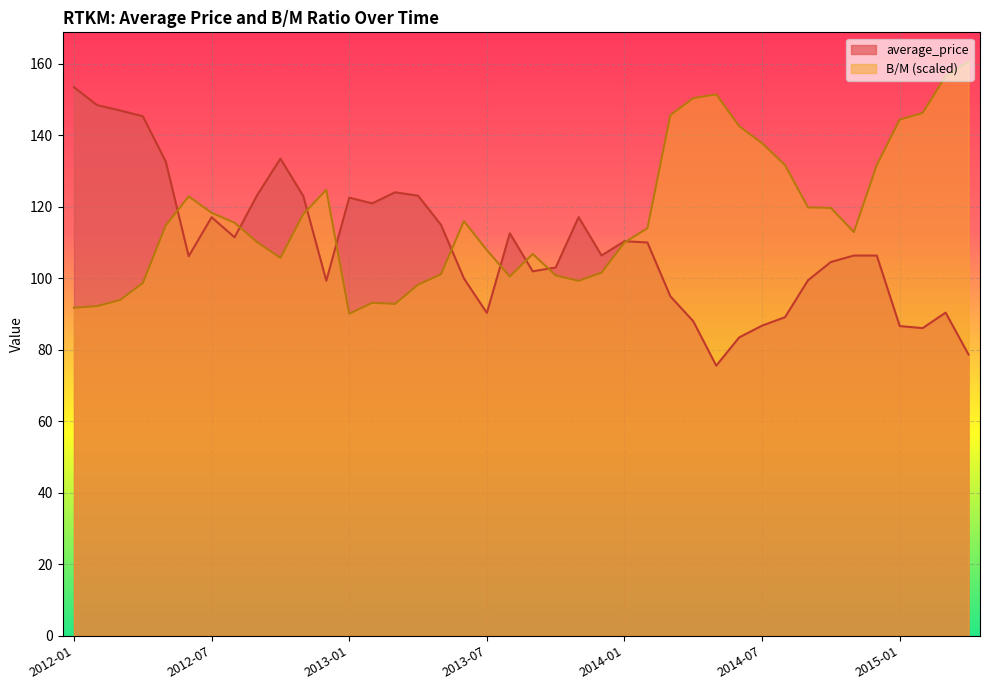

True or false: average_price has a value of 208.8 at 2013-01.

False